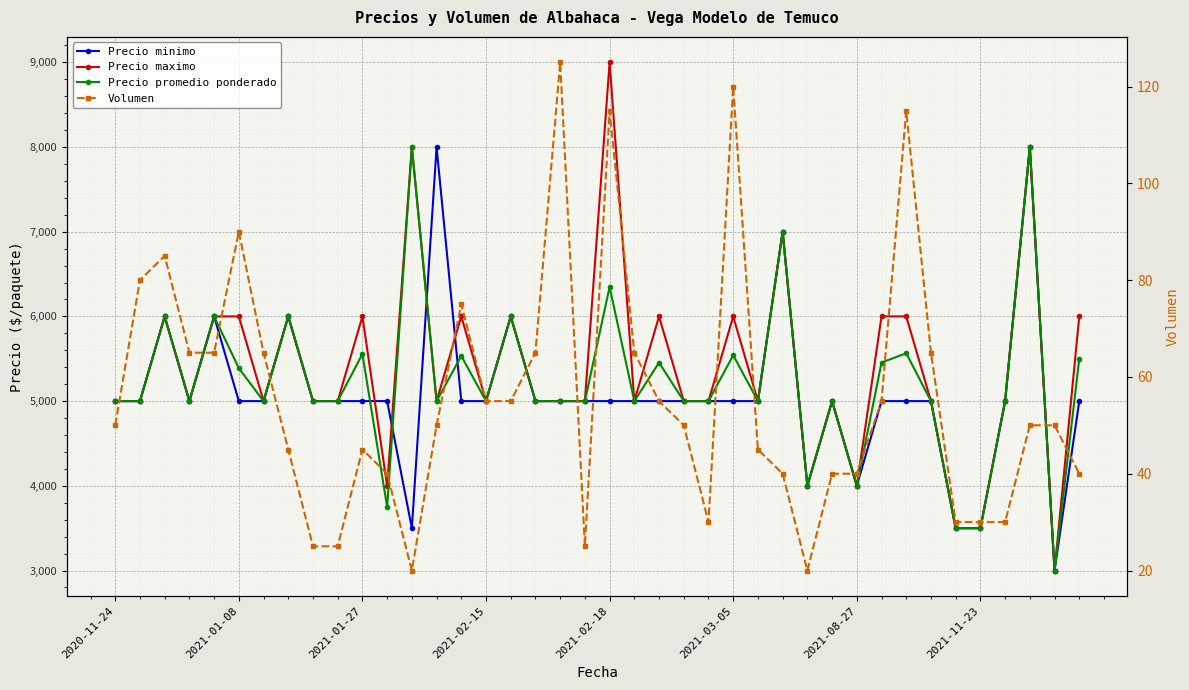

Rank the categories by Volumen value from highest to lowest.

18, 25, 20, 32, 2021-03-05, 2021-01-27, 2021-01-08, 14, 2021-02-15, 2021-02-18, 2021-08-27, 17, 21, 33, 15, 16, 22, 31, 2020-11-24, 13, 23, 37, 38, 2021-11-23, 10, 26, 11, 27, 29, 30, 39, 24, 34, 35, 36, 8, 9, 19, 12, 28